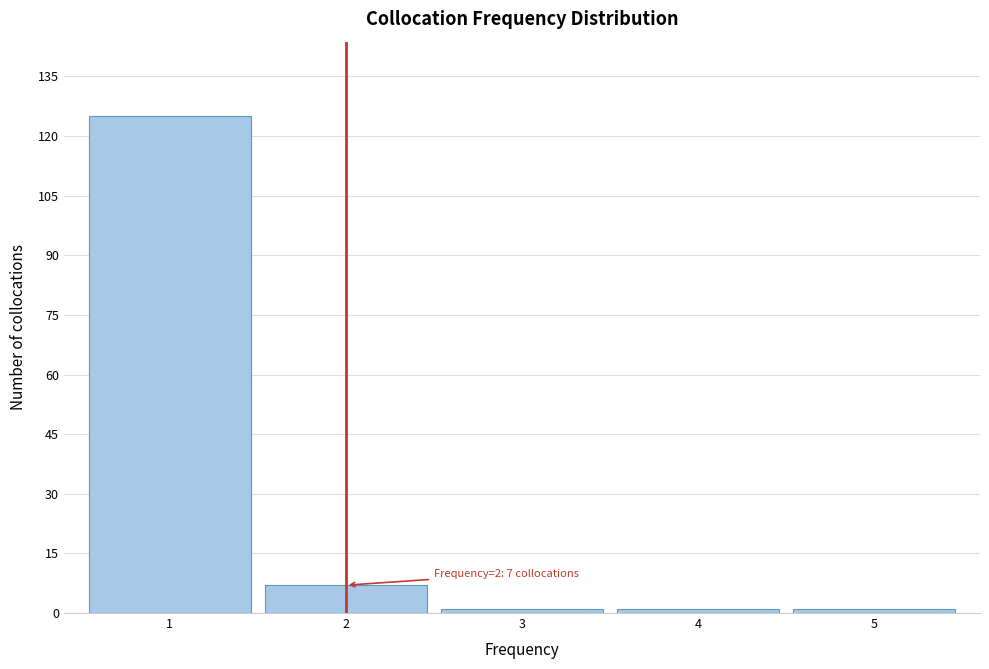

Which range on the x-axis has the tallest bar?

0.5 to 1.5